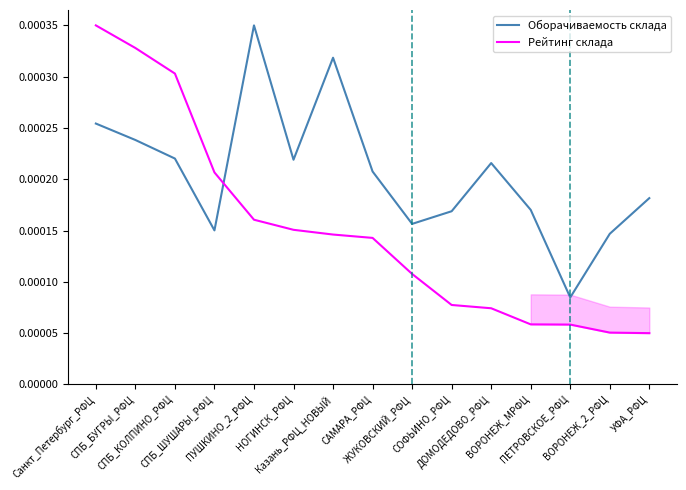

After their last crossing, which series has the higher values: Оборачиваемость склада or Рейтинг склада?

Оборачиваемость склада